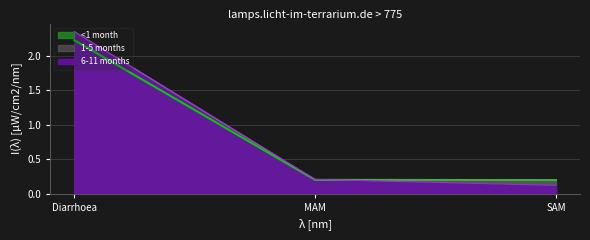

What is the value of the 6-11 months point at the 1st from the left?

2.4